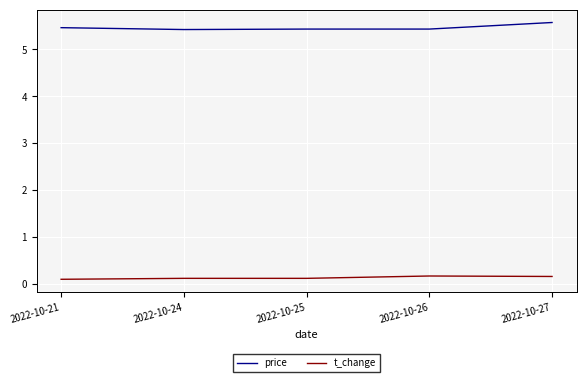

True or false: price and t_change cross at least once.

False